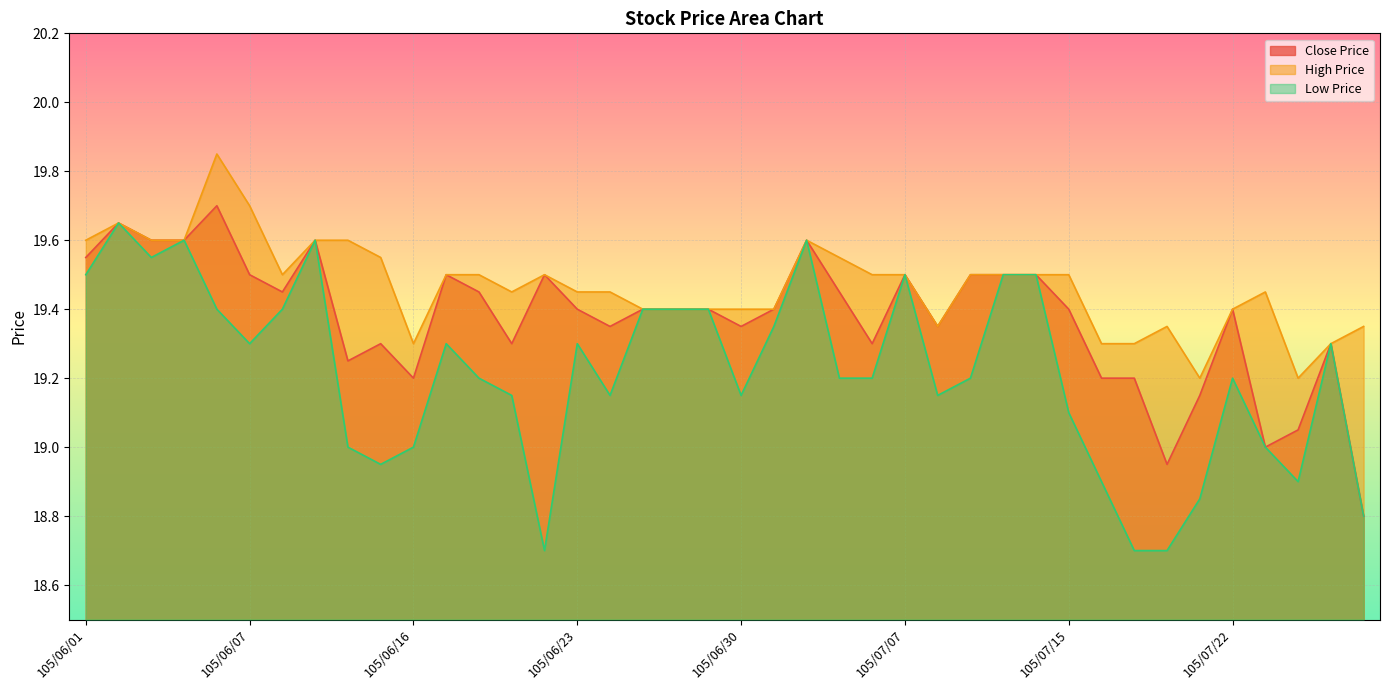

Rank the series by their average value, from lowest to highest.

Low Price, Close Price, High Price